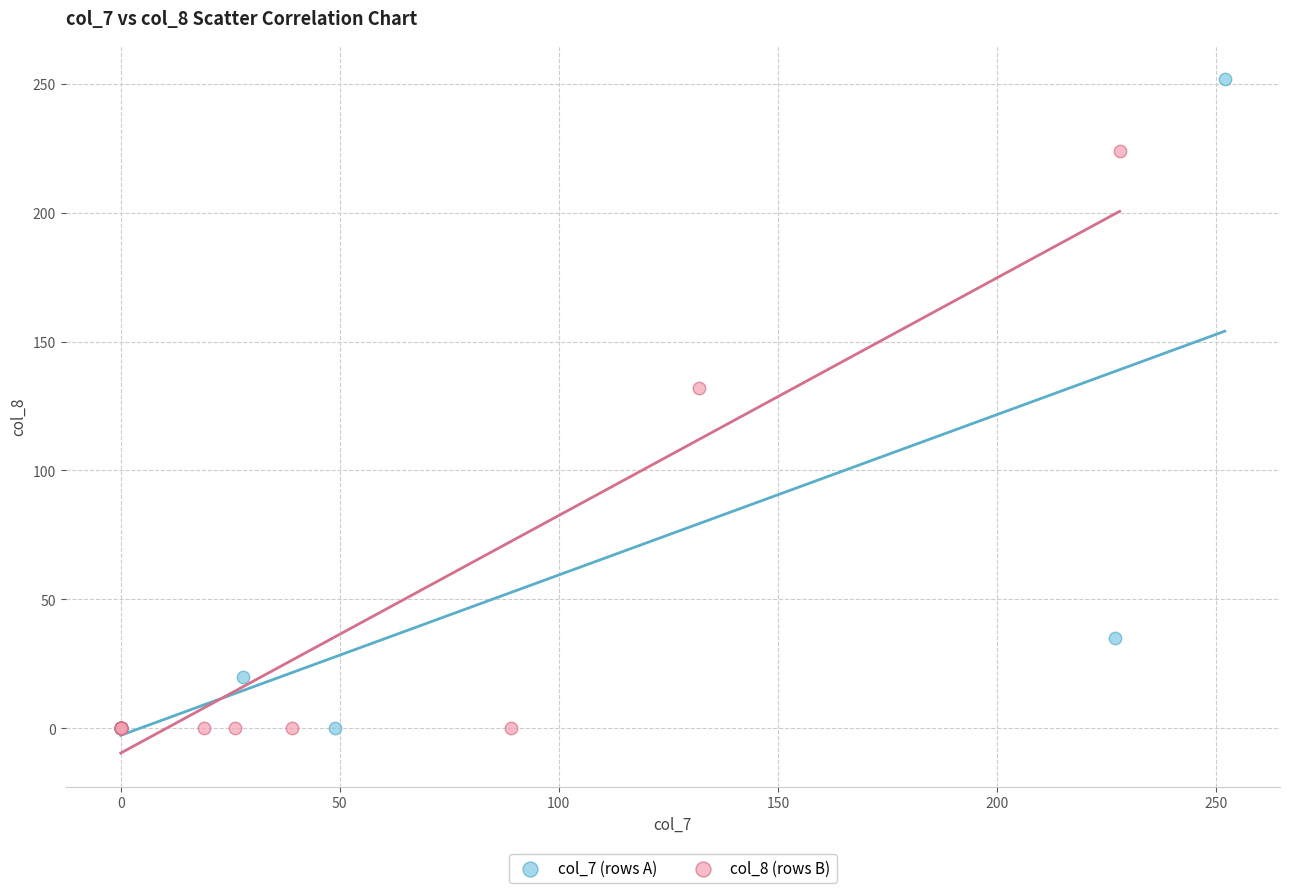

What are all the series names shown in the legend?

col_7 (rows A), col_8 (rows B)